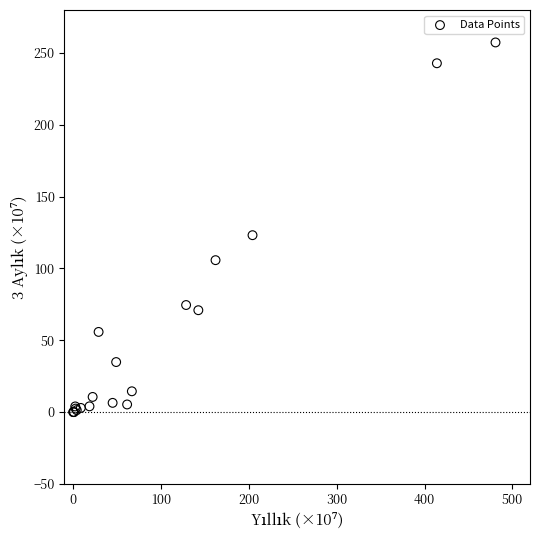

What Y value in the scatter plot is closest to 128?

123.2